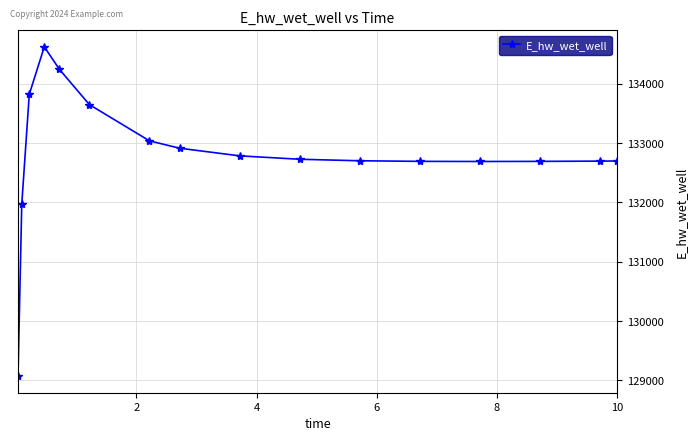

What is the value of the 4th point from the left?

134624.1